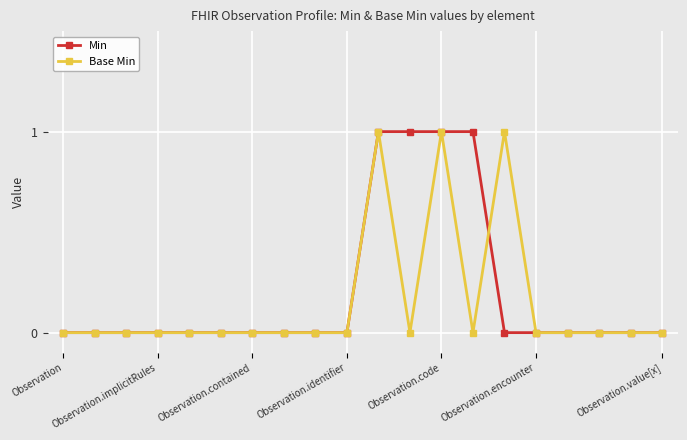

True or false: Base Min has more than 1 points higher than both neighbors.

True